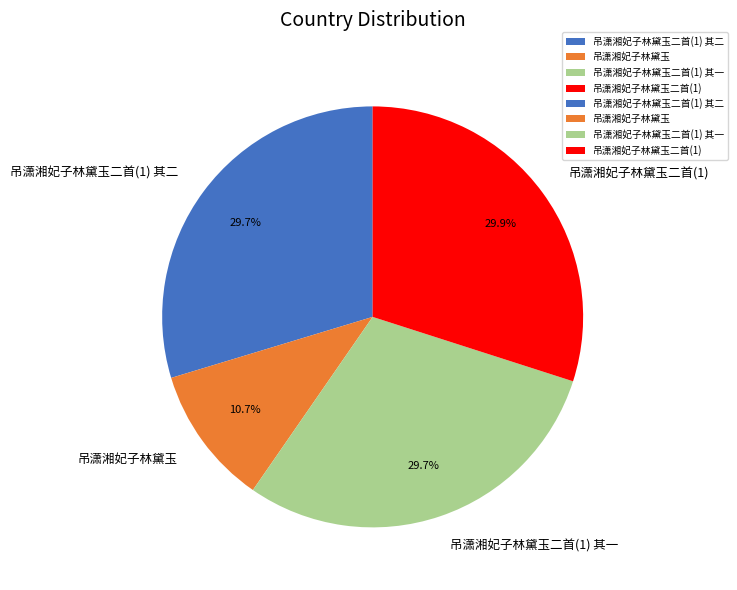

The 吊潇湘妃子林黛玉二首(1) 其一 slice represents 30% of the pie. True or false?

True